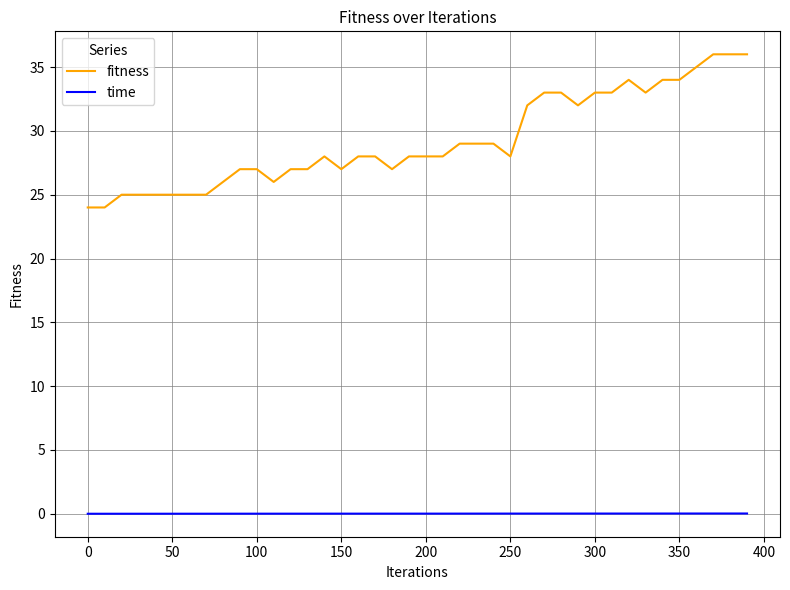

True or false: fitness and time intersect in this chart.

False